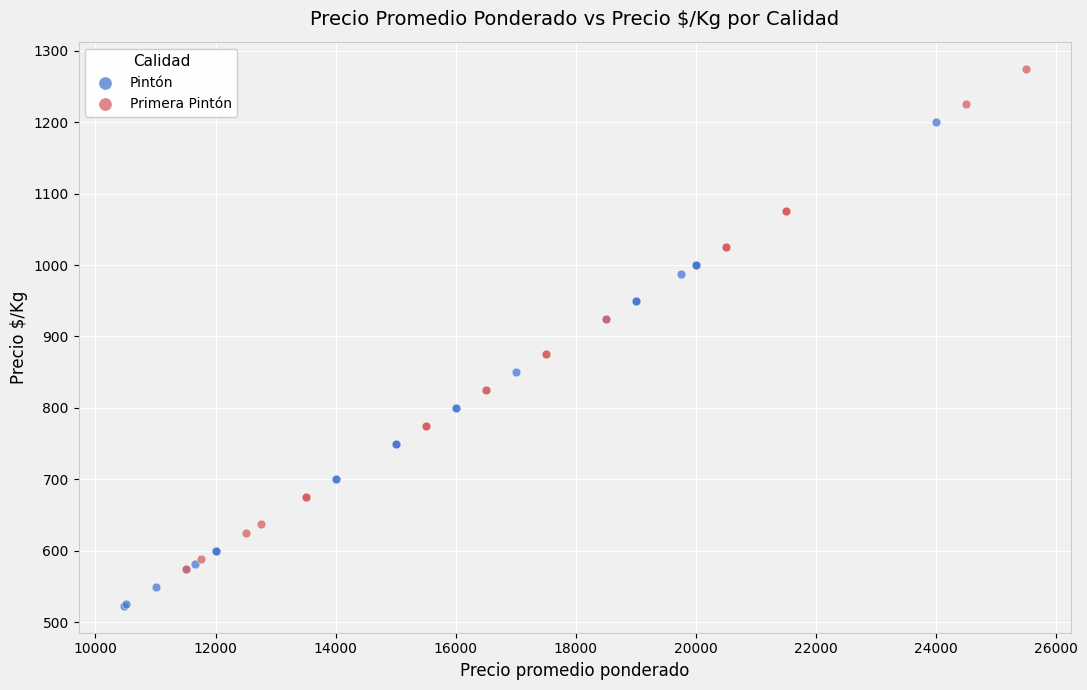

Which series has the widest spread of Y values?

Primera Pintón